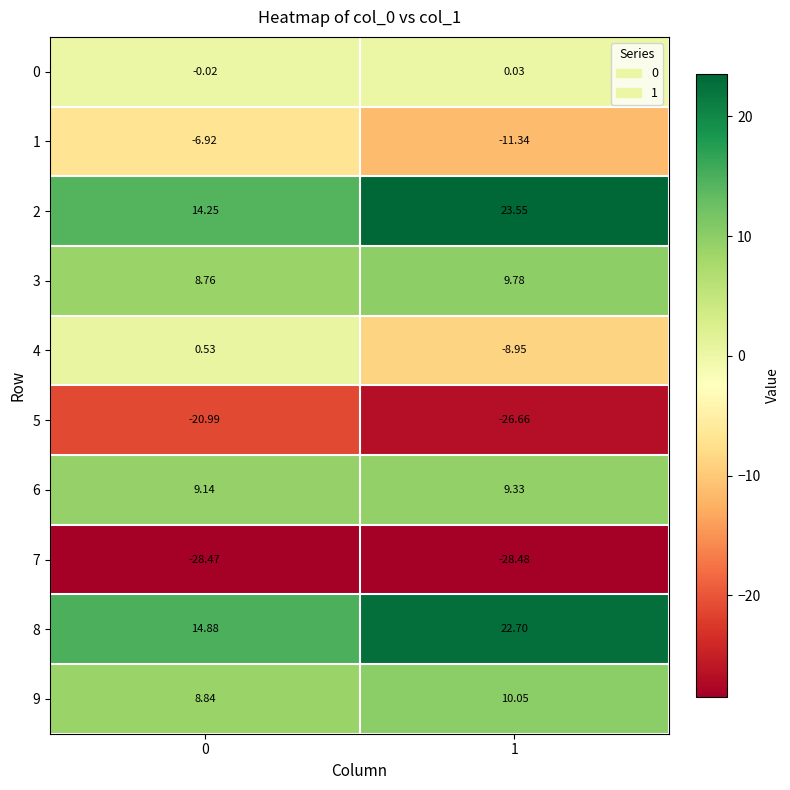

Is the value of 6 at 1 greater than the value of 9 at 0?

Yes